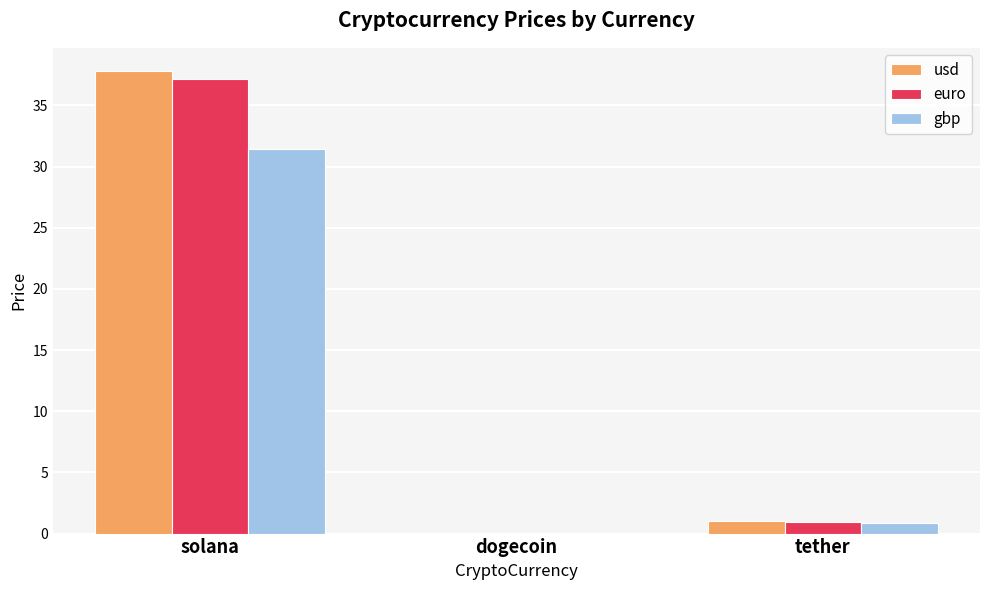

Count the number of data series in this chart.

3